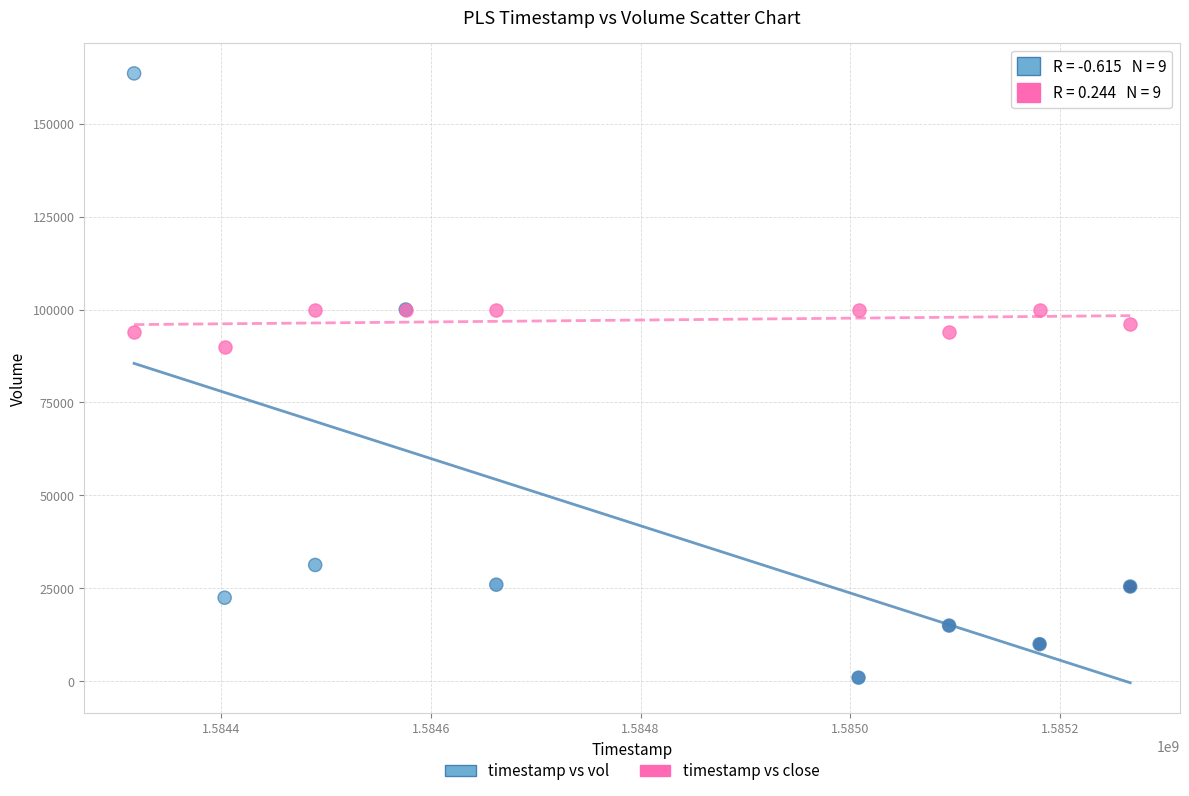

Across all series, what Y value is closest to 82250?

90000